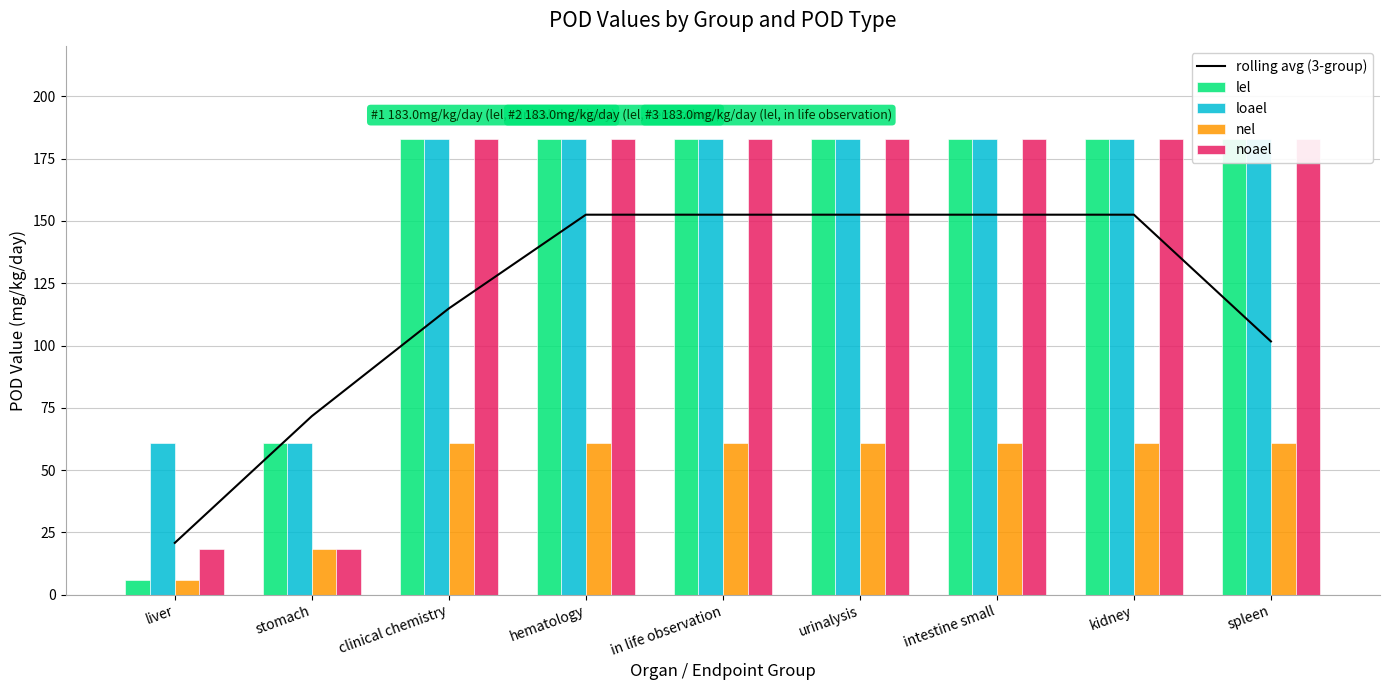

Which series has the largest total across all categories?

loael